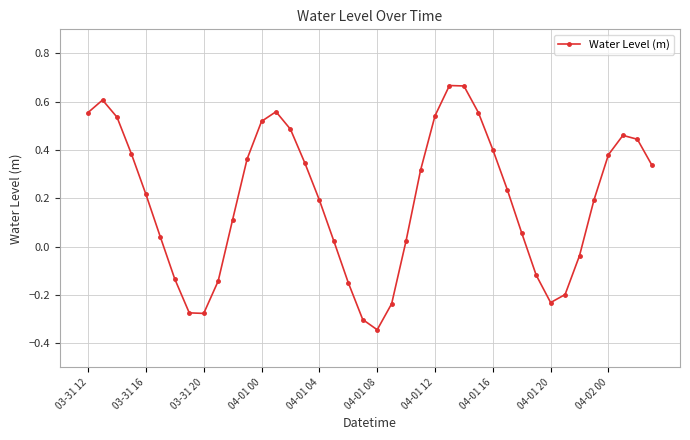

What is the difference between the second highest and minimum values?

1.0